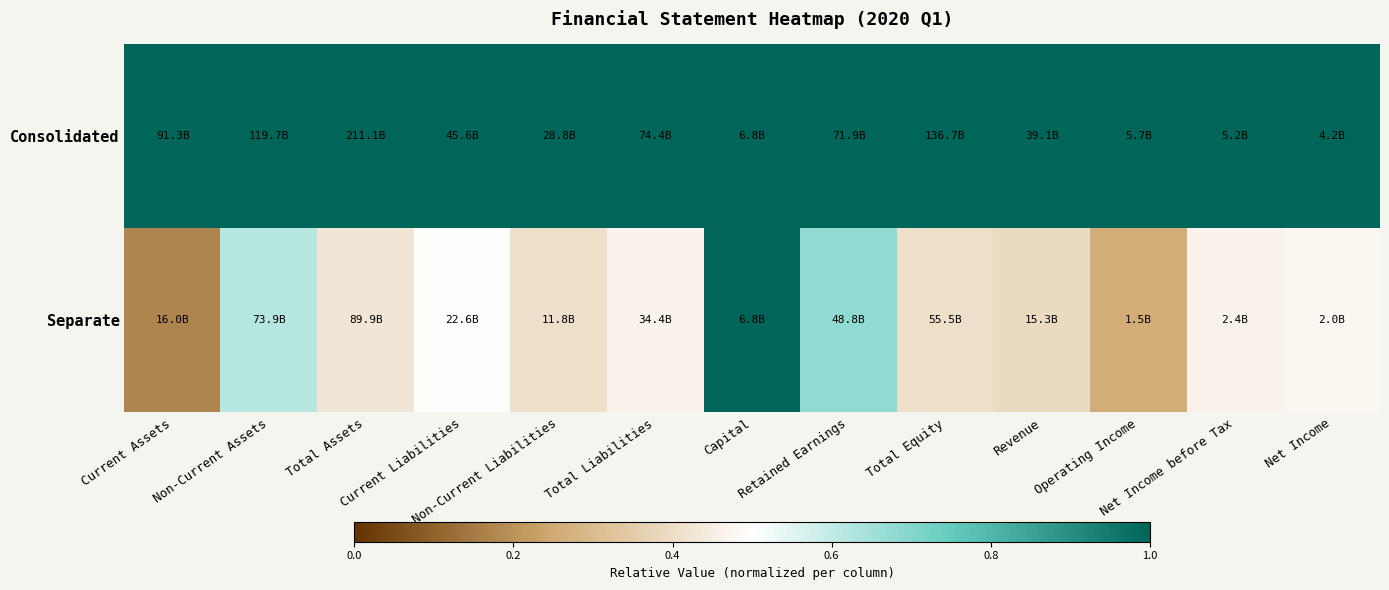

List the series in order of their overall mean, highest first.

Consolidated, Separate